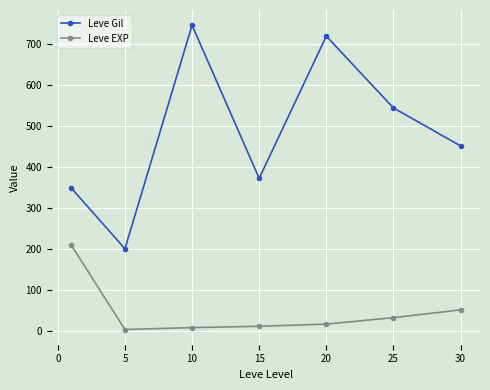

Which series has the largest range (max minus min)?

Leve Gil